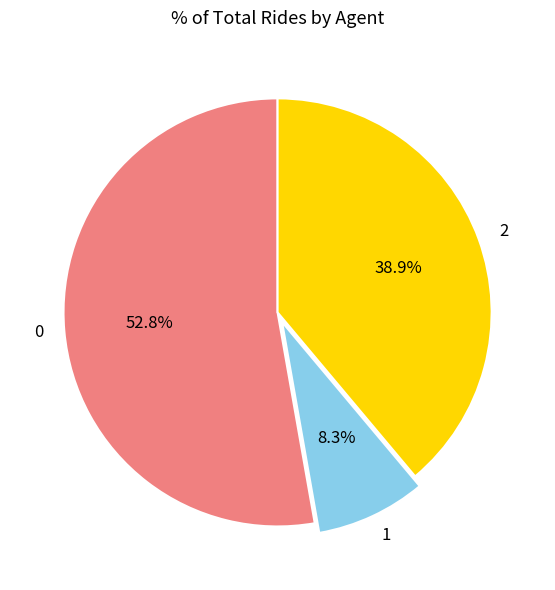

True or false: 2 accounts for 53% of the total.

False